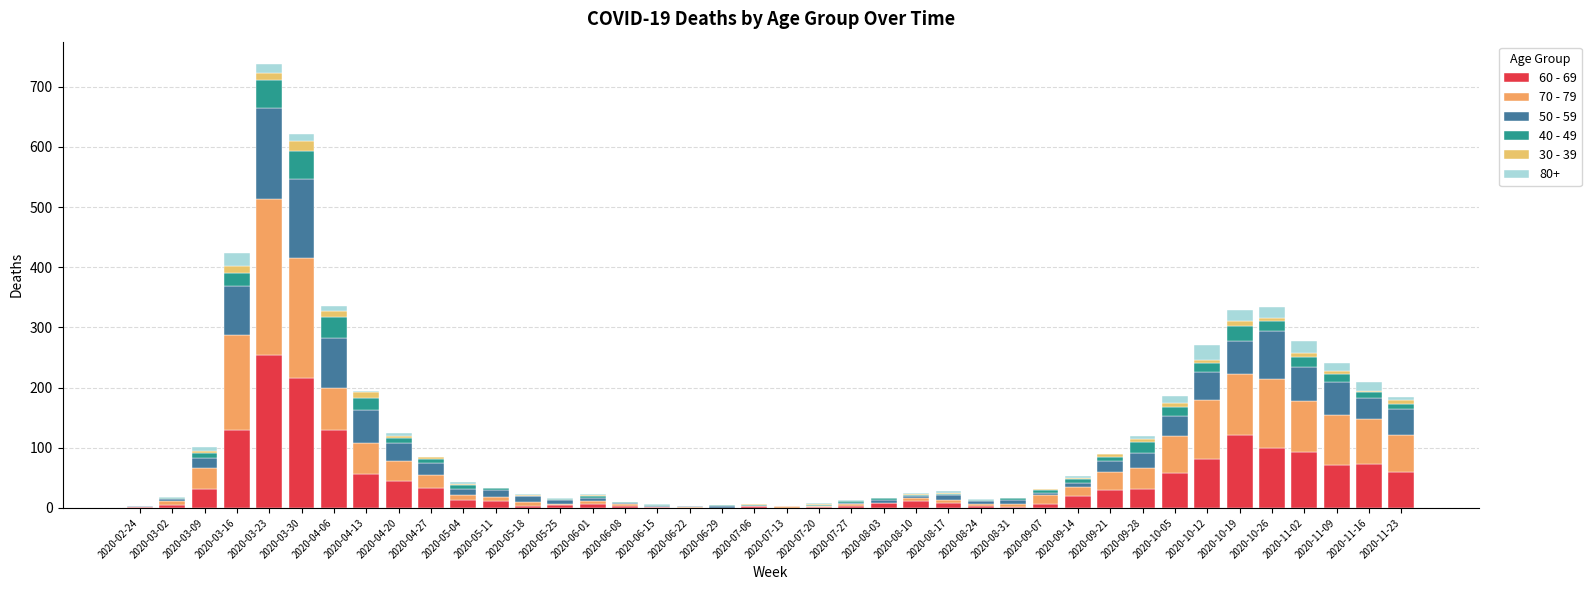

Is it true that 70 - 79 equals 0 at 2020-07-06?

True